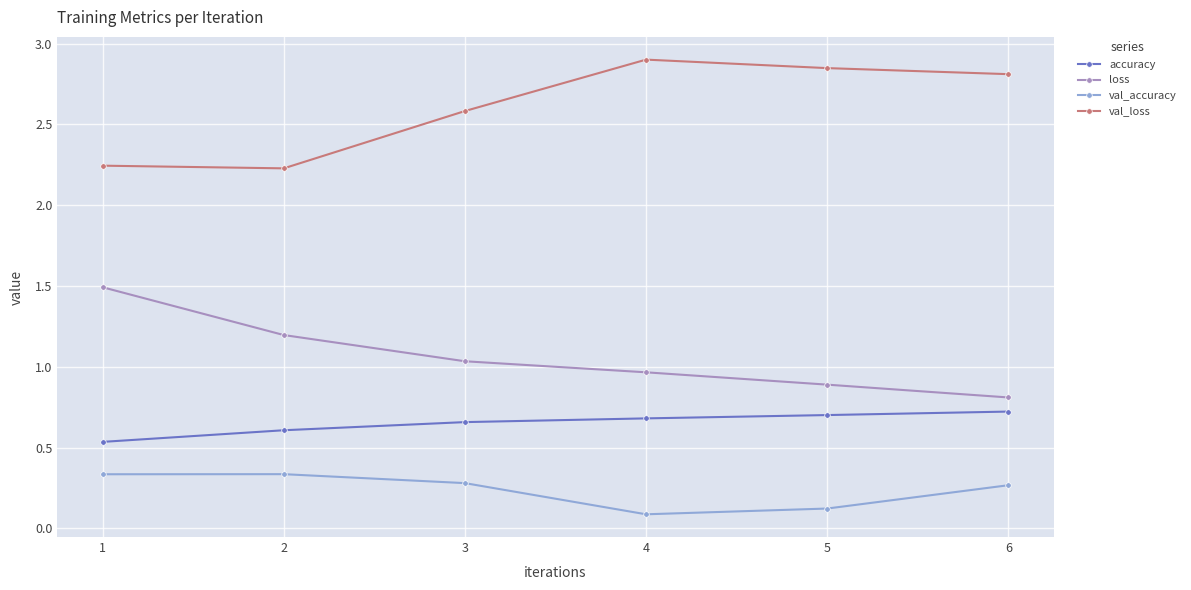

True or false: val_loss has more than 0 points higher than both neighbors.

True